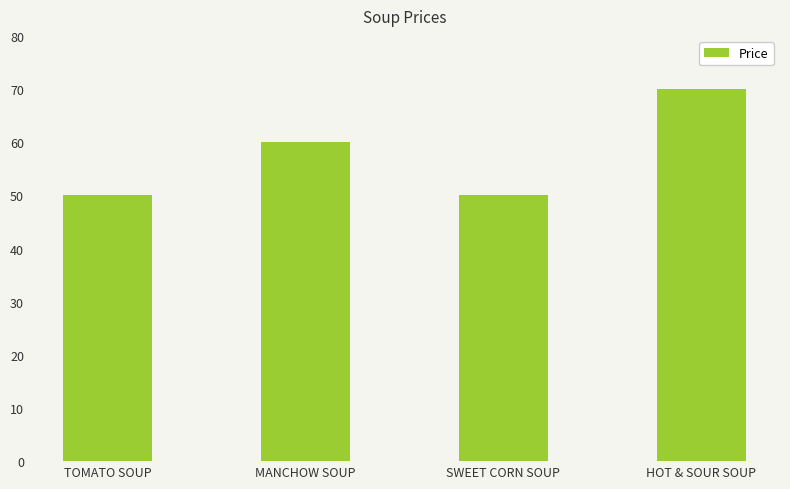

Which has a higher value, MANCHOW SOUP or TOMATO SOUP?

MANCHOW SOUP